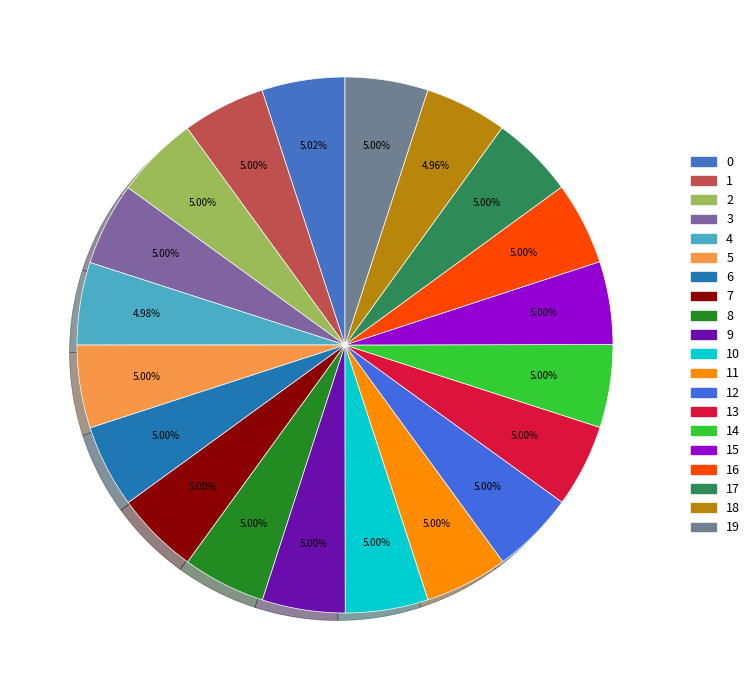

How many slices are in this pie chart?

20